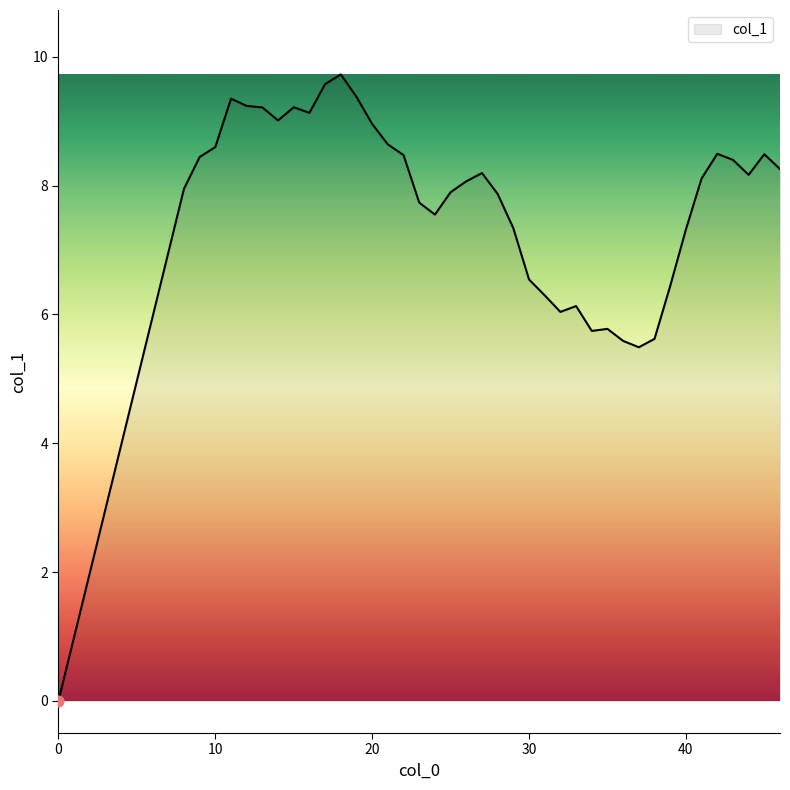

What is the difference between the maximum and minimum values?

9.7